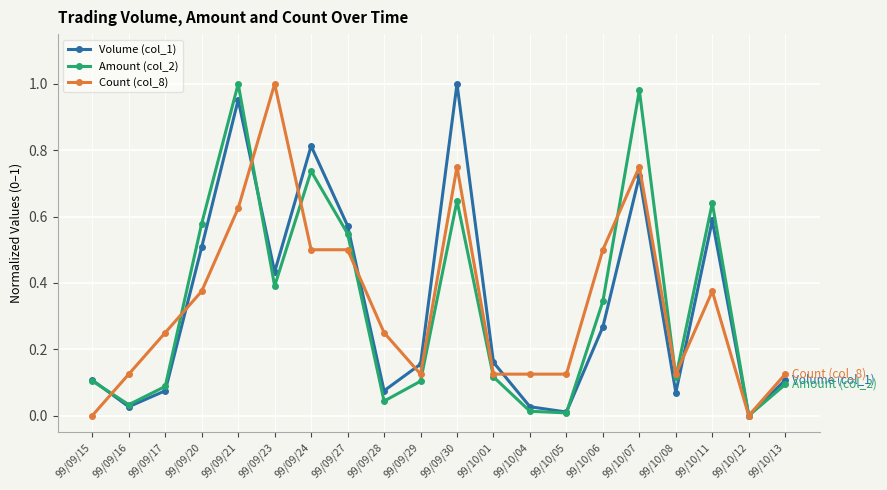

Is the value of Volume (col_1) at 99/10/04 greater than the value of Count (col_8) at 99/10/05?

No